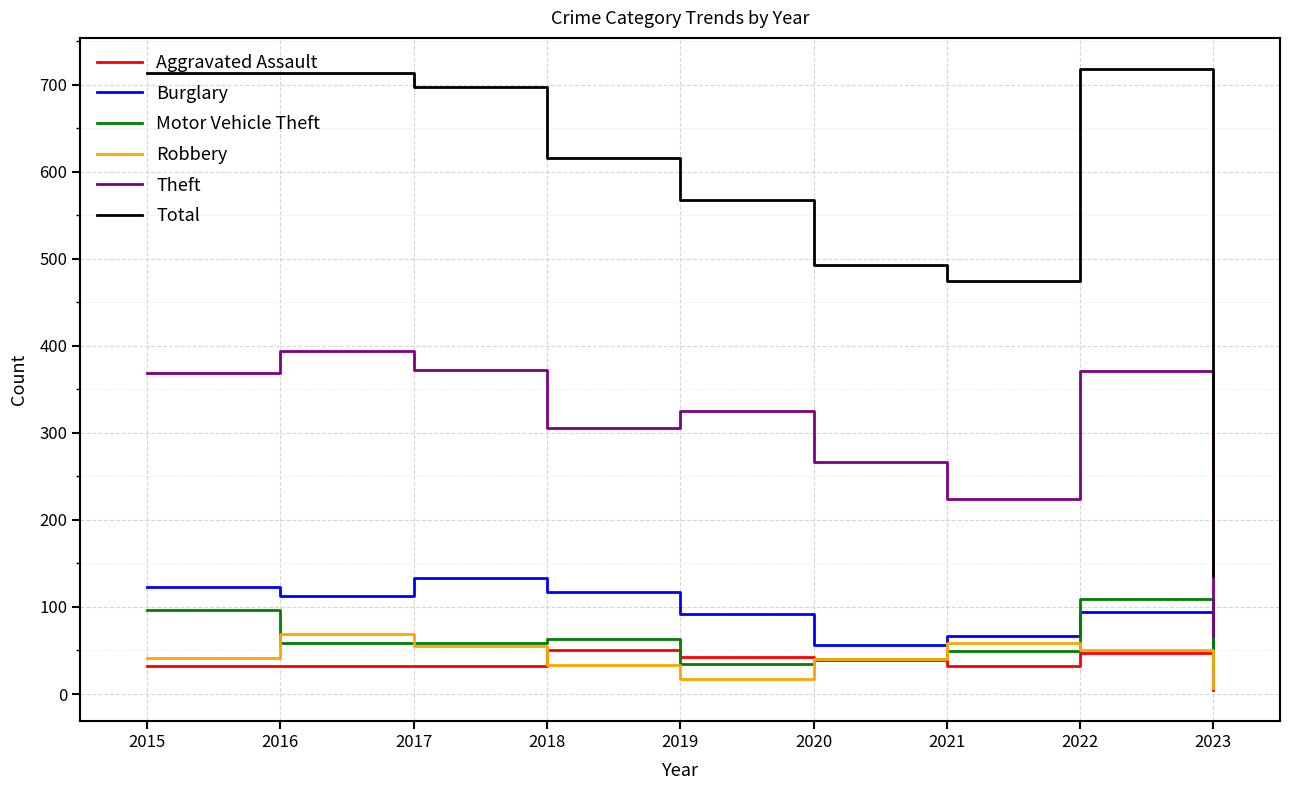

At which category does the chart reach its minimum across all series?

2023